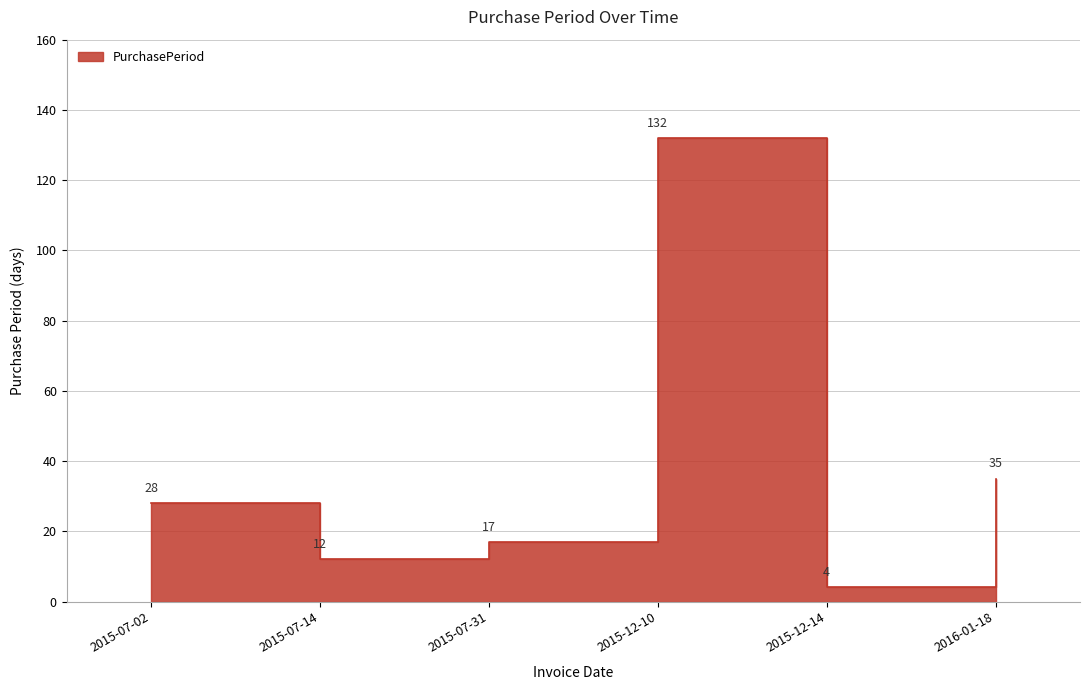

True or false: the data shows 132 at 2015-12-10.

True